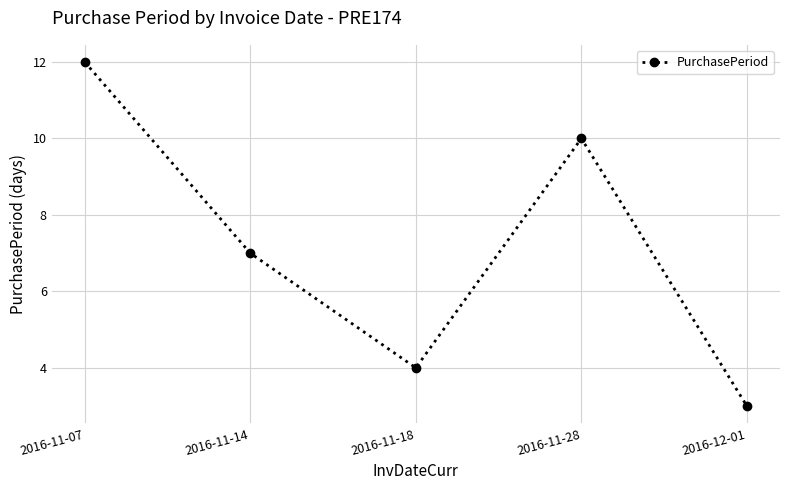

Count the number of data series in this chart.

1